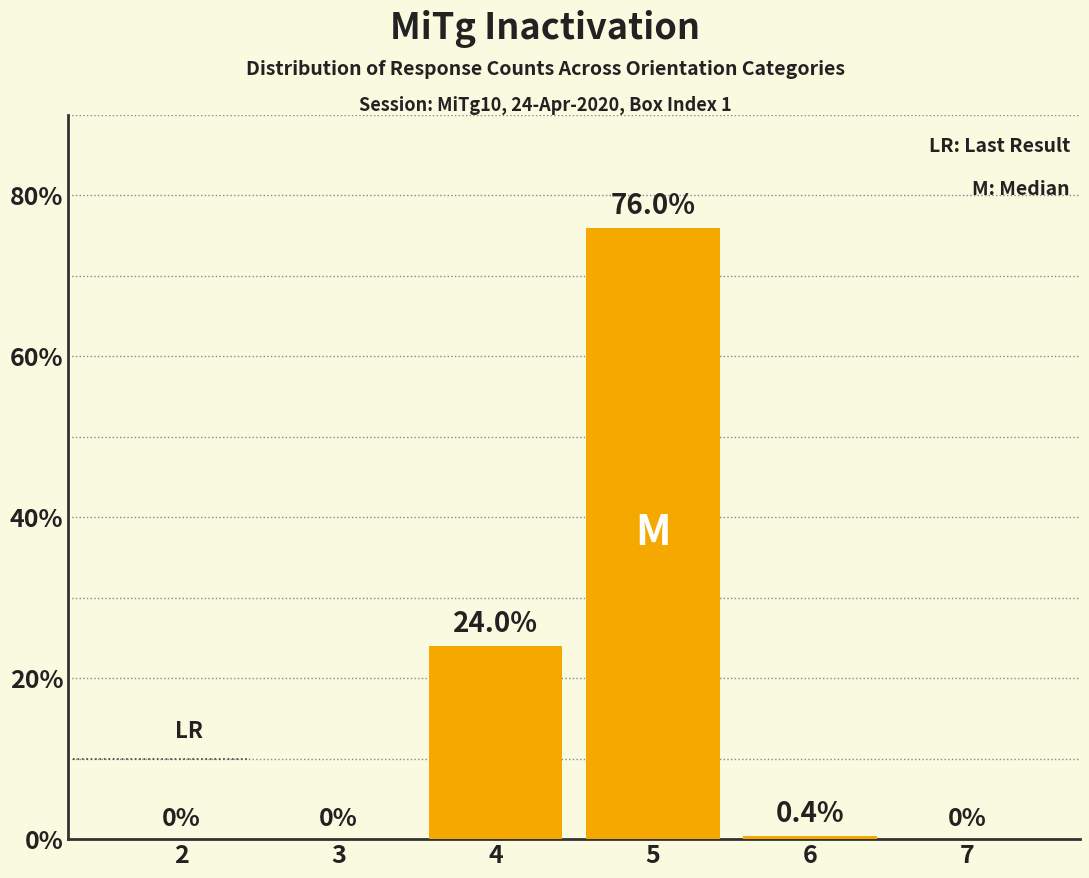

True or false: the data shows 0.0 at 3.

True